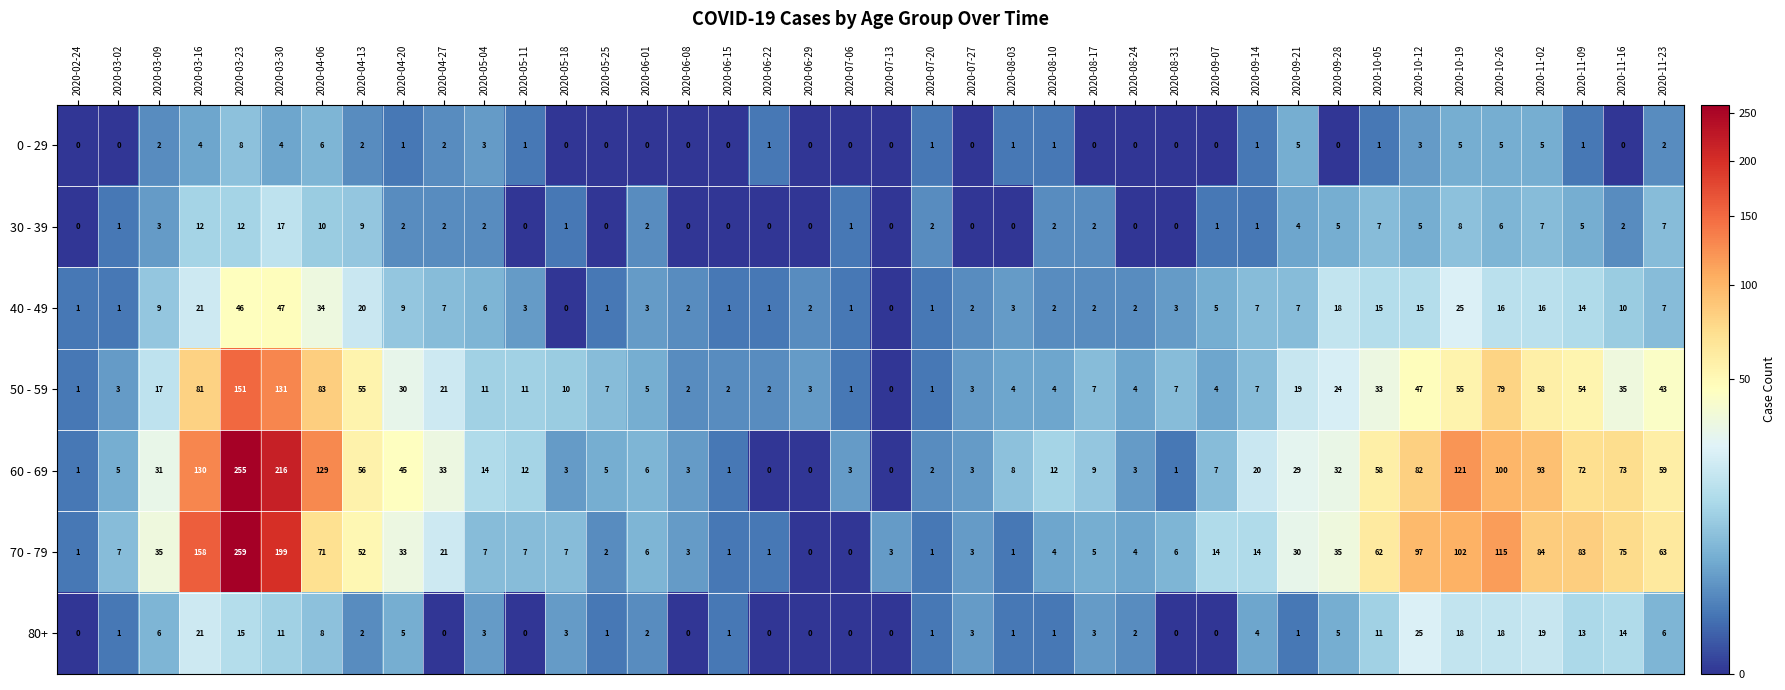

At which label does 80+ reach its peak?

2020-10-12